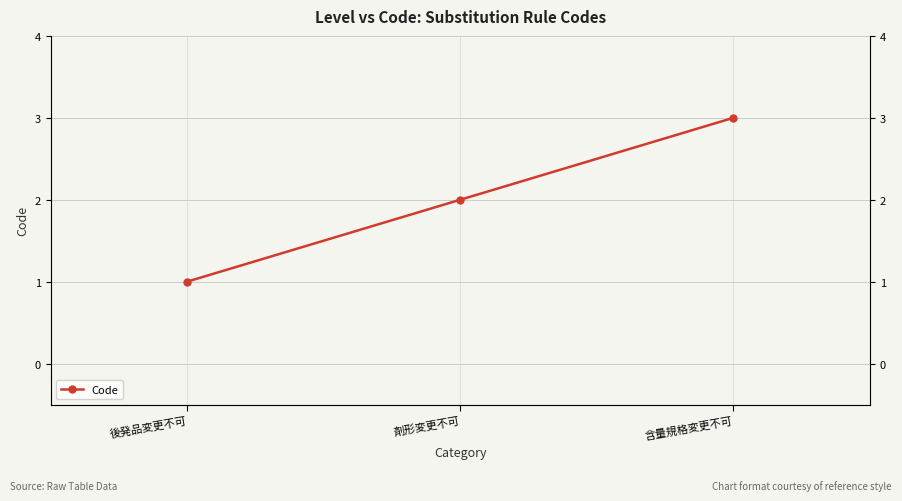

What is the change in value from 剤形変更不可 to 含量規格変更不可?

+1